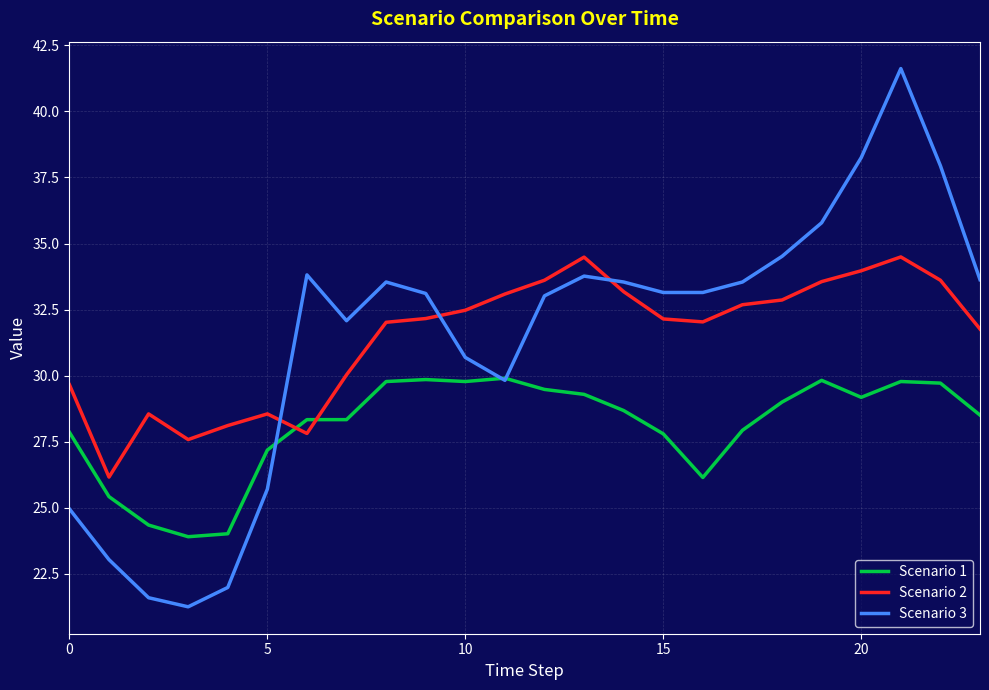

Is this an area chart (filled region under the line)?

No